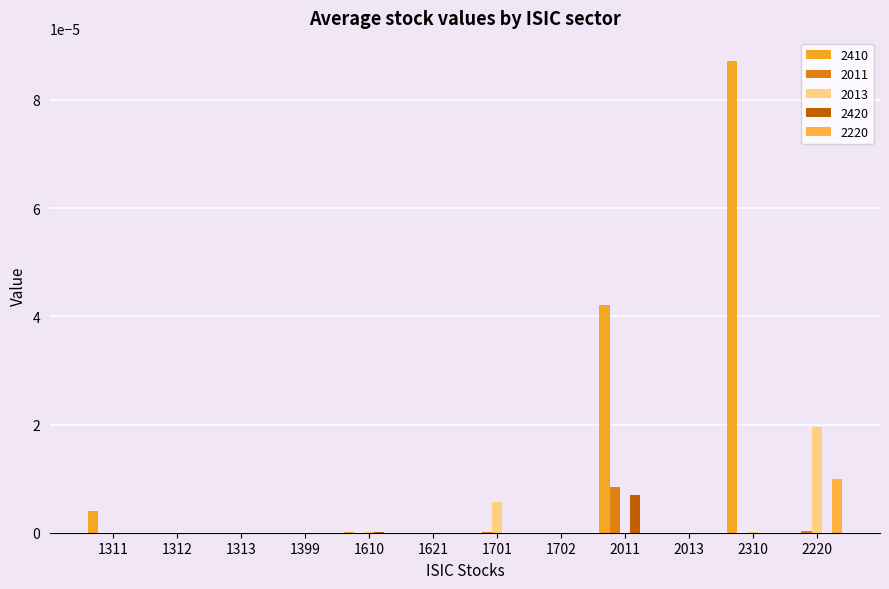

Are the bars horizontal?

No